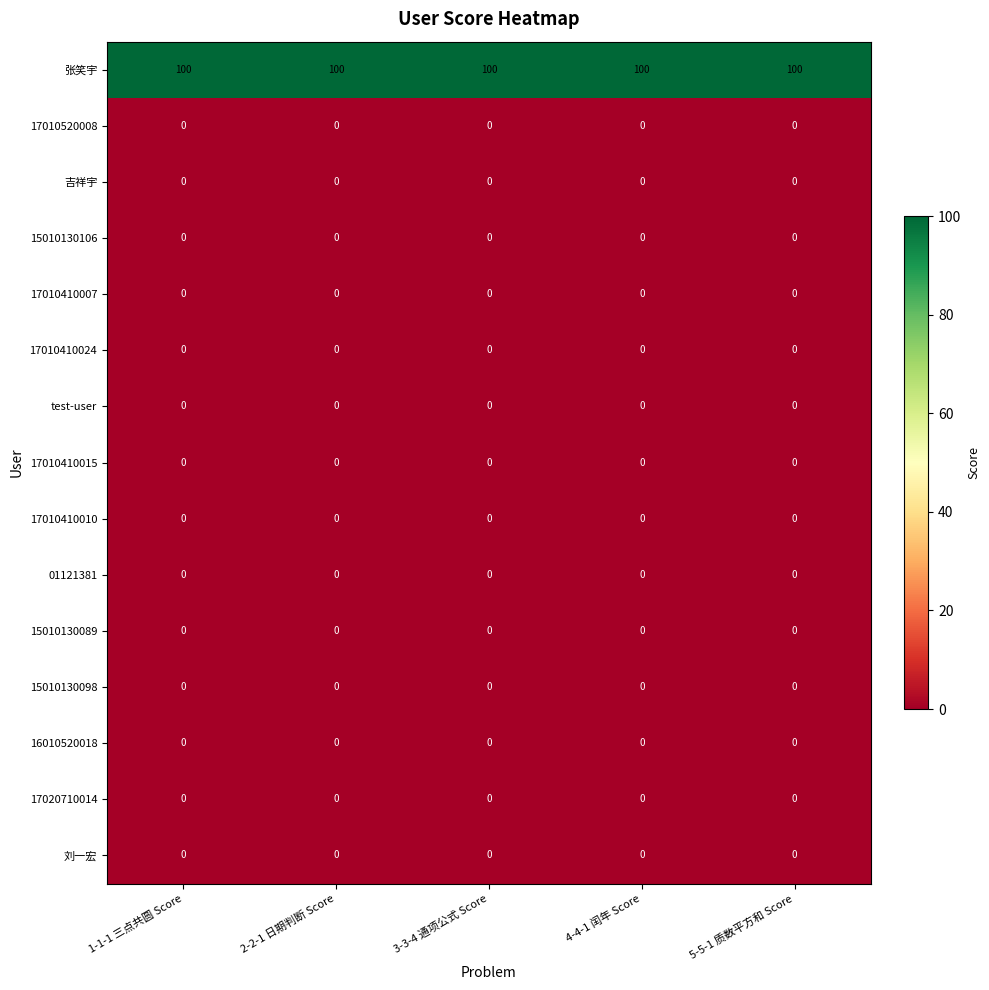

At how many categories does at least one series exceed 80?

5